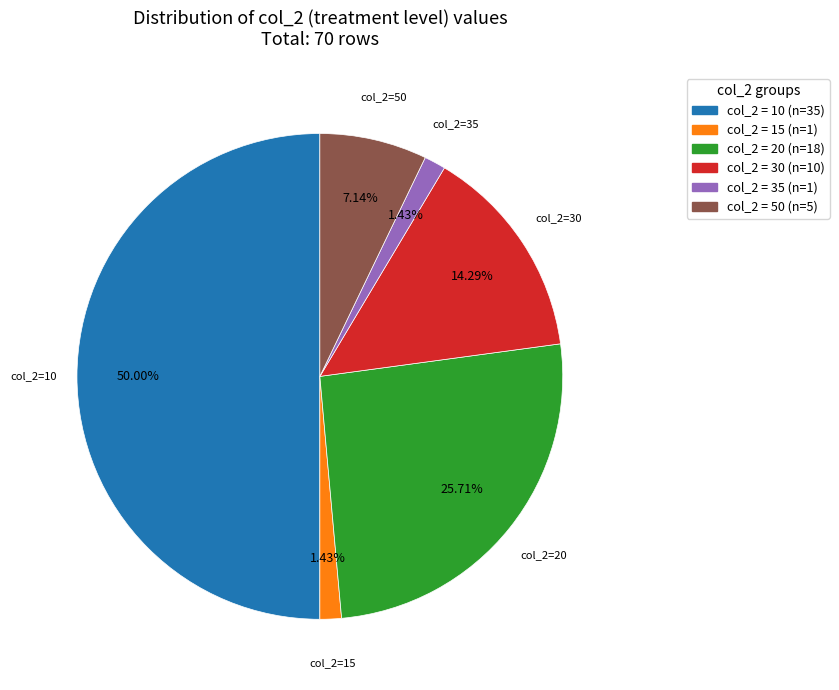

To the nearest percent, what is the difference between the largest and smallest slice percentages?

49%